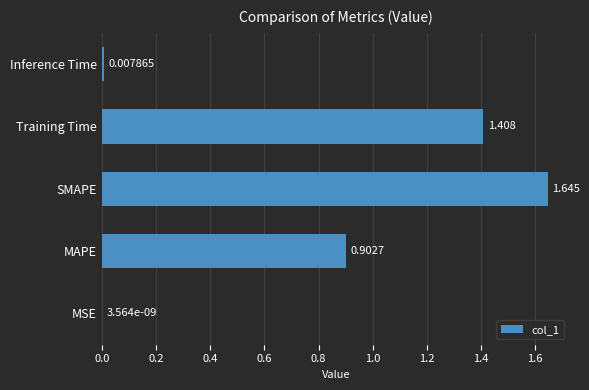

Which category has the highest value across all series?

SMAPE